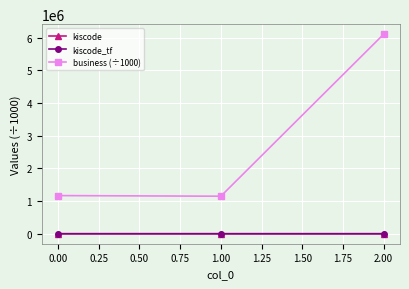

What is the average value of the business (÷1000) series?

2808304.6